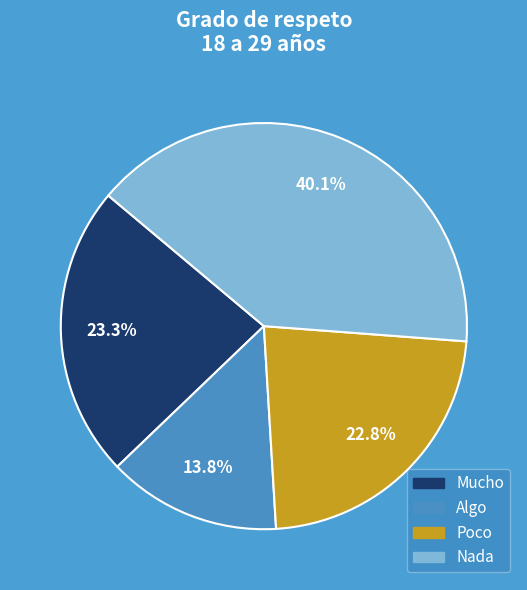

Approximately how many times larger is the value at Mucho compared to Poco?

1.0